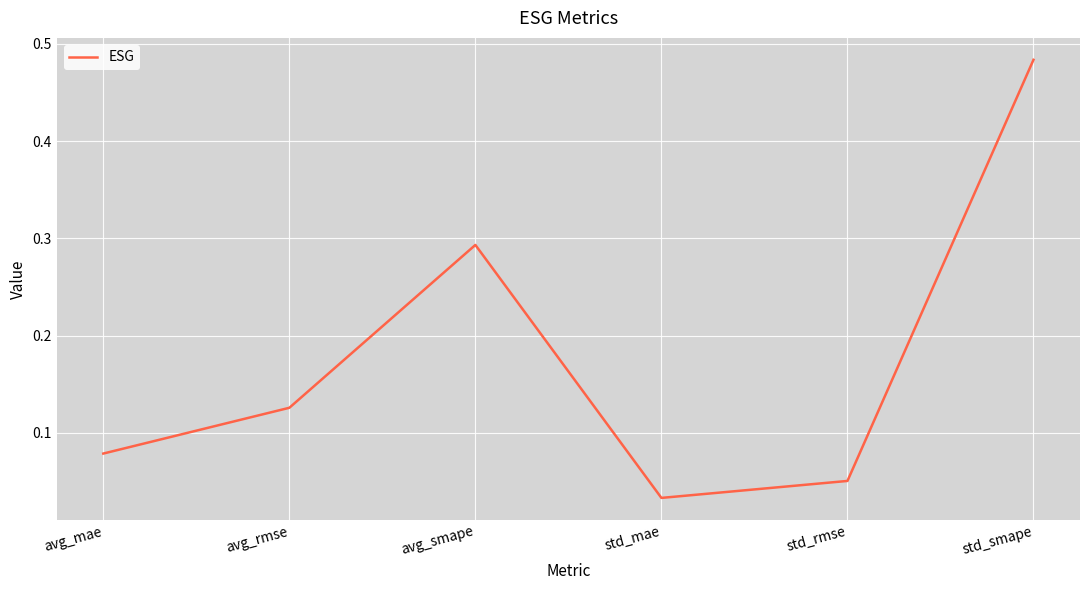

True or false: the data has more than 0 interior local peaks.

True